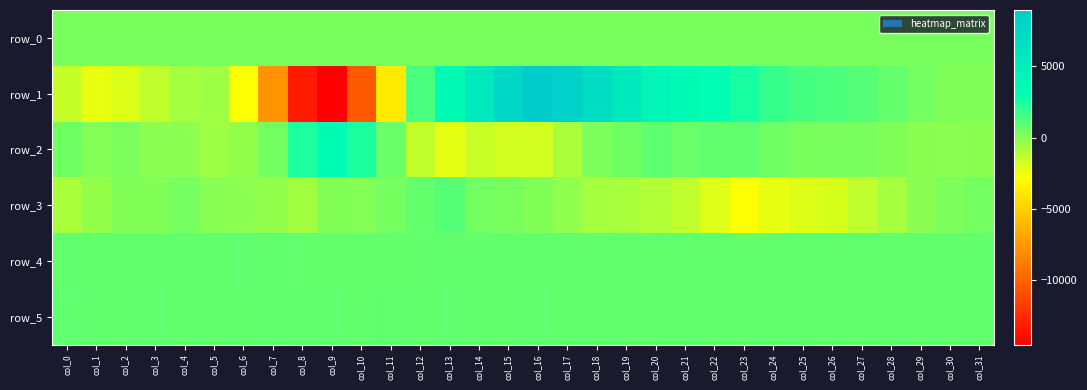

What is the difference between the second highest and minimum values in the row_0 series?

1.4